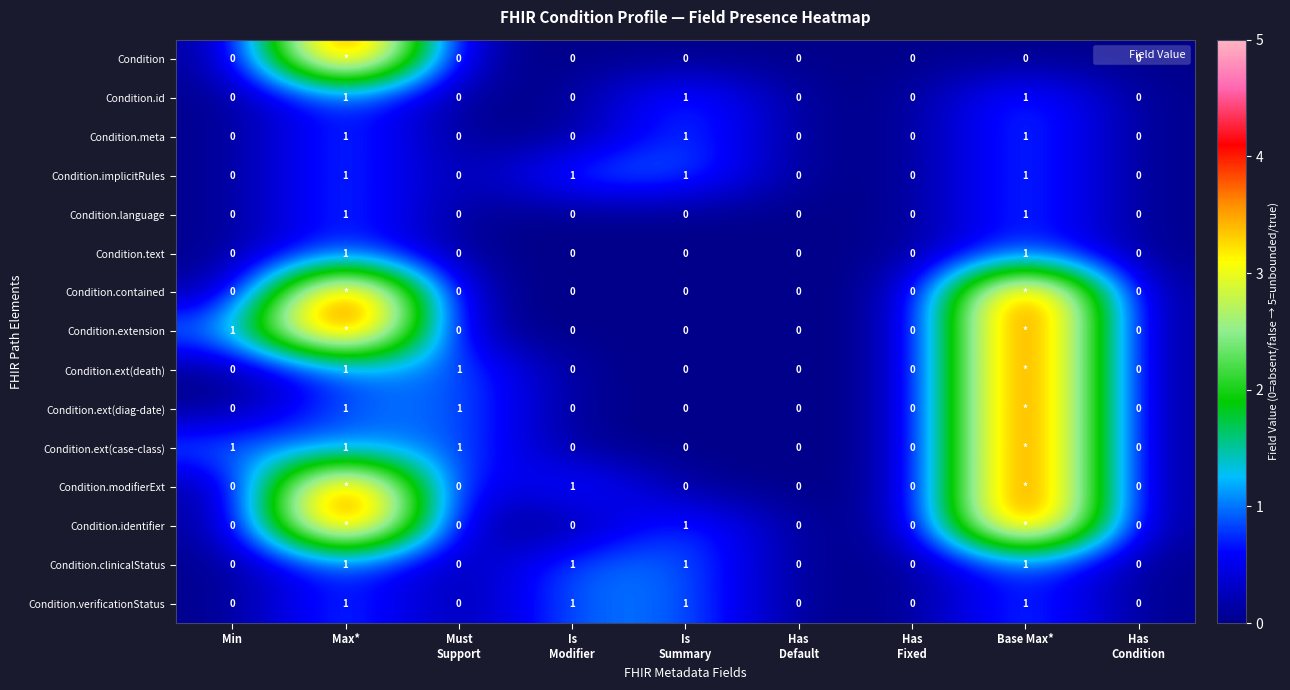

Is it true that Condition.verificationStatus equals 1 at Base Max*?

False